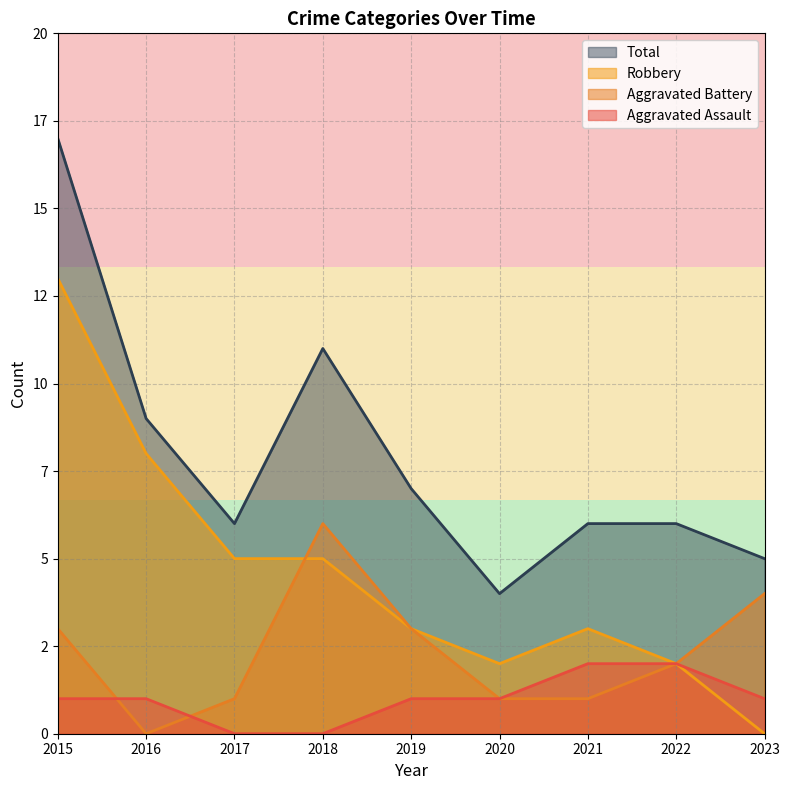

Read the Aggravated Assault value at 2019.

1